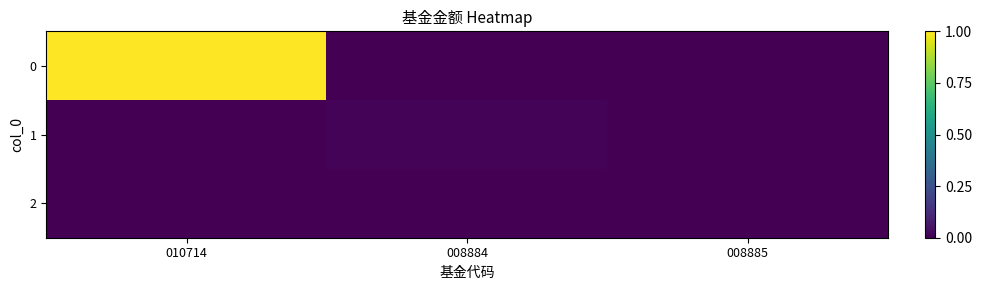

Rank the series by their maximum value, from highest to lowest.

0, 1, 2